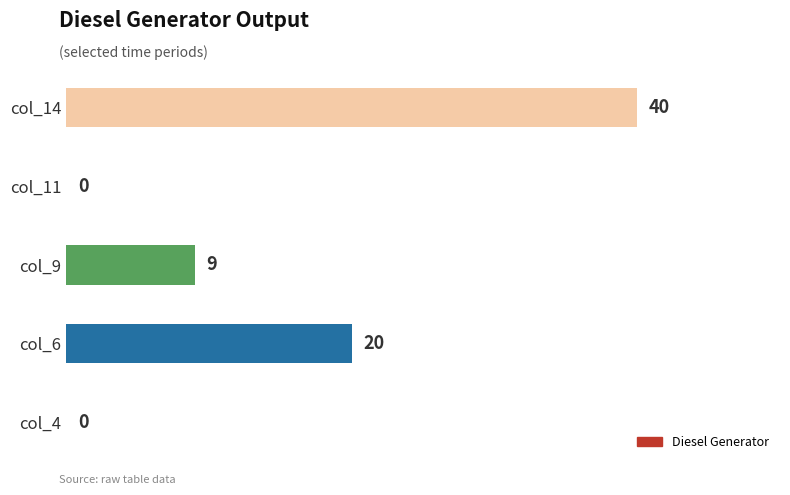

What is the maximum value shown in the chart?

40